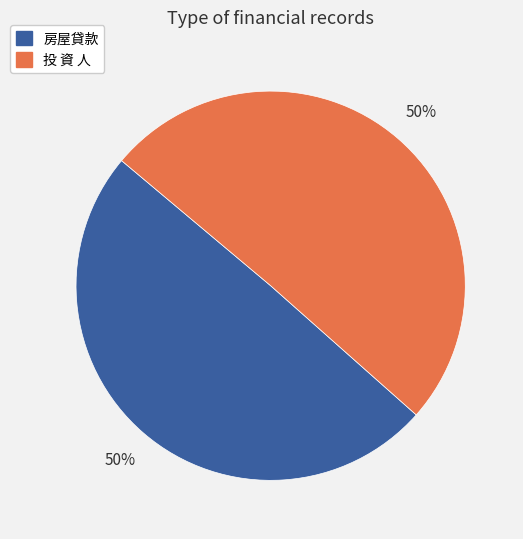

What percentage is the 房屋貸款 slice, to the nearest percent?

50%